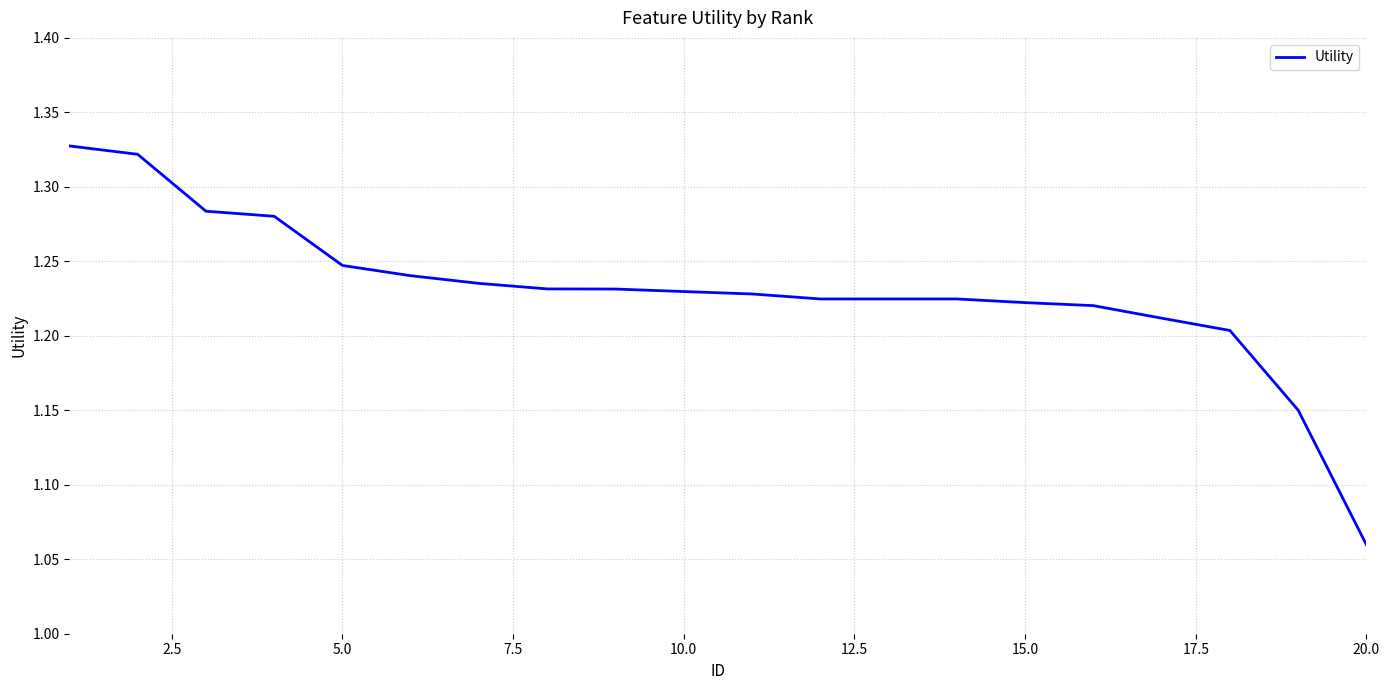

How many lines are shown in the chart?

1